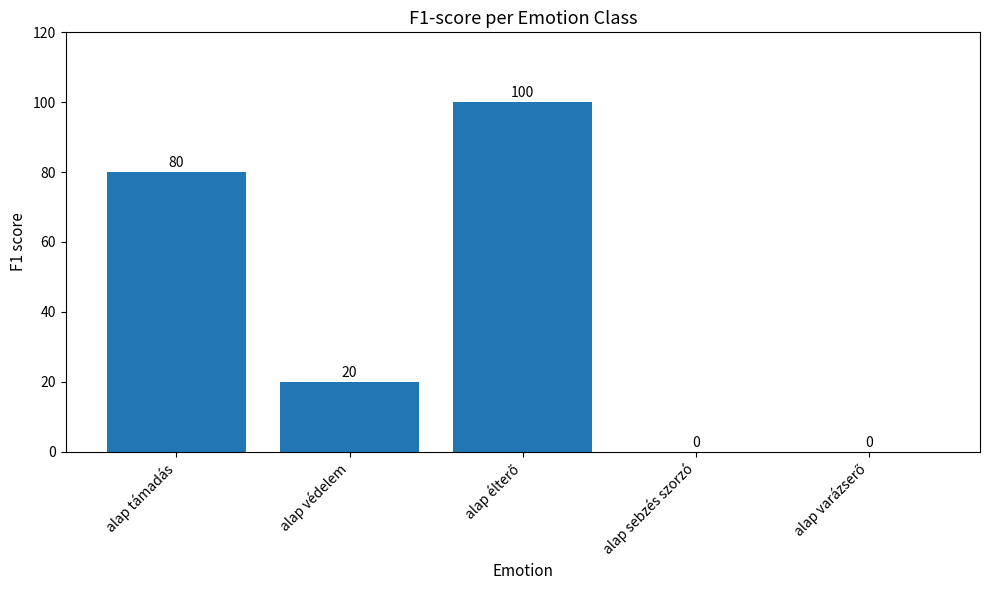

How many values are between 0 and 80?

4